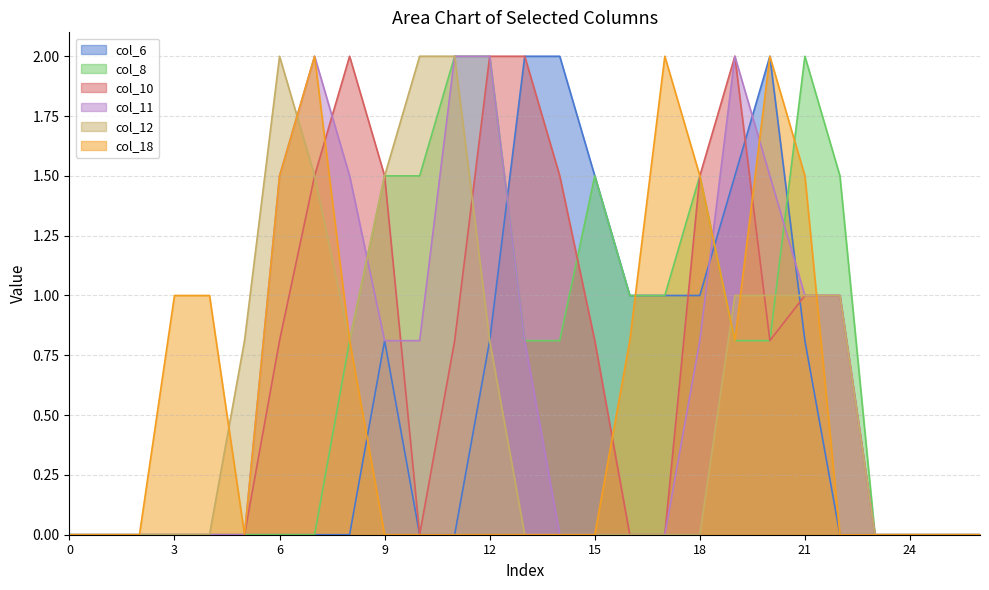

What is the sum of the col_6 values at 15 and 19?

3.0